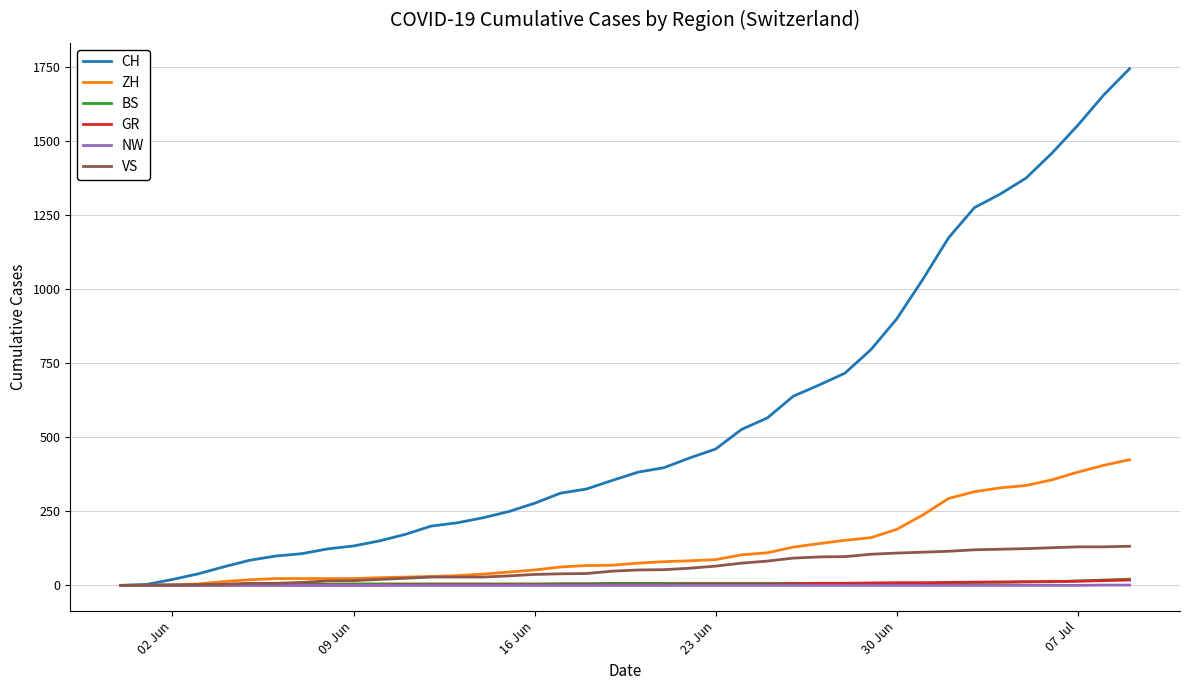

Which series has the largest total across all categories?

CH